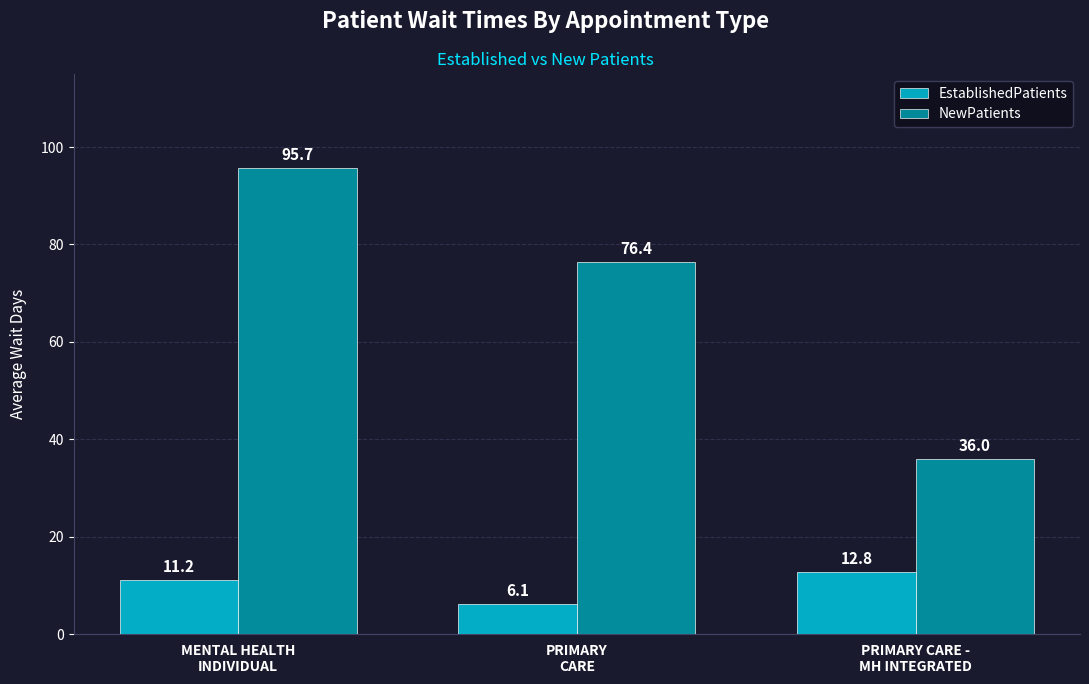

How many groups of bars are there?

3